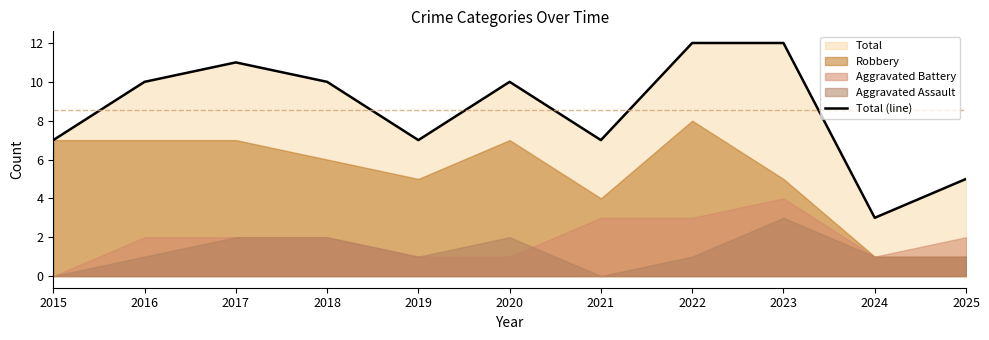

At which category does the chart reach its peak across all series?

2022